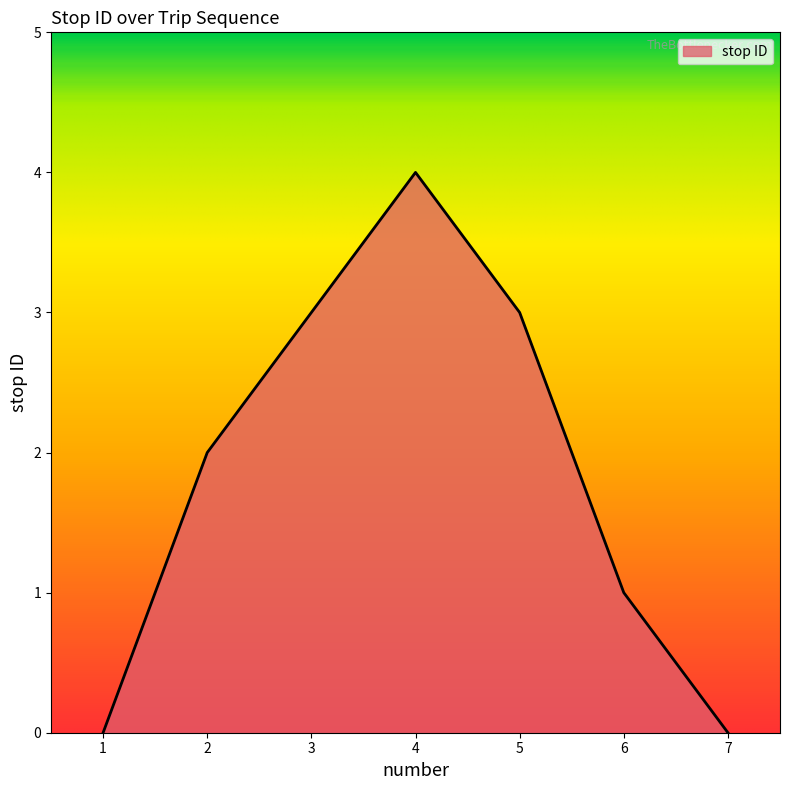

What is the ratio of the value at 3 to the value at 6?

3.0